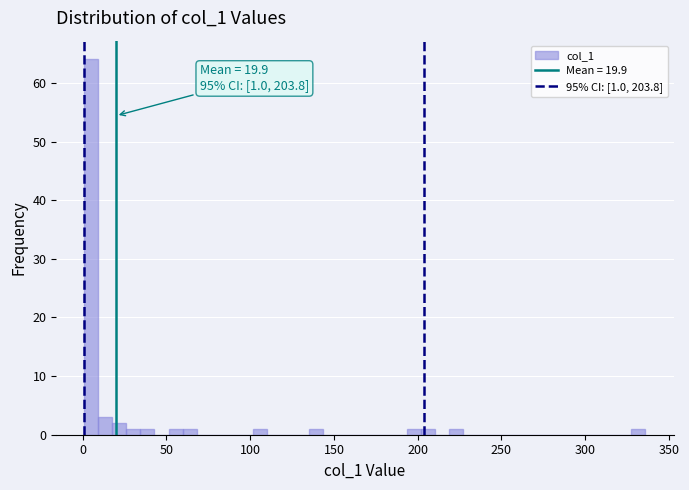

Read against the x-axis, roughly where is the centre of the tallest bar?

5